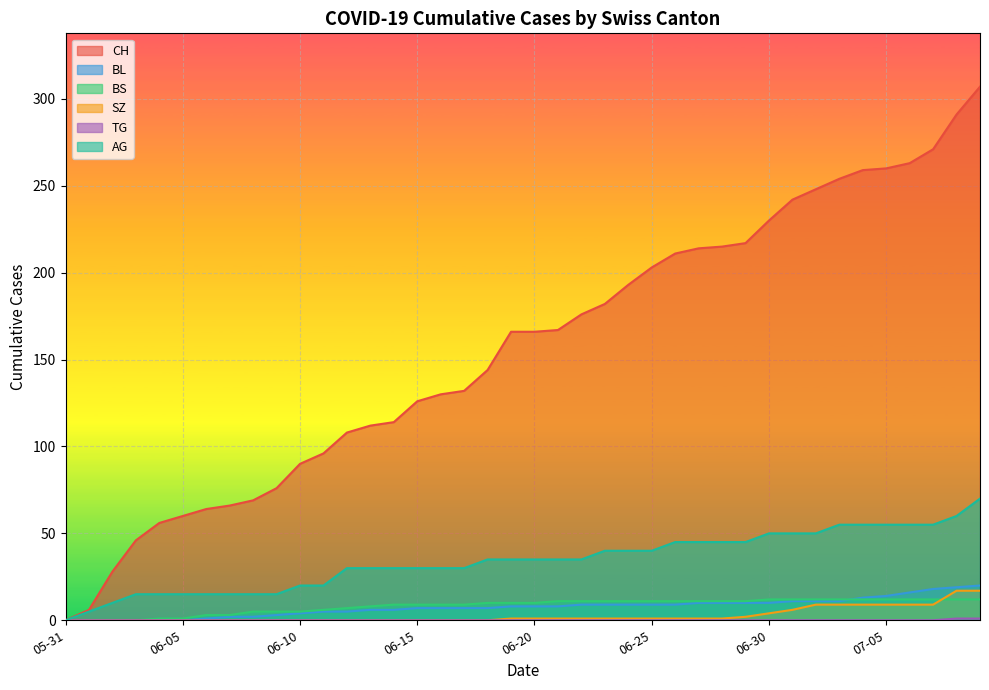

True or false: SZ has more than 1 interior local peaks.

False